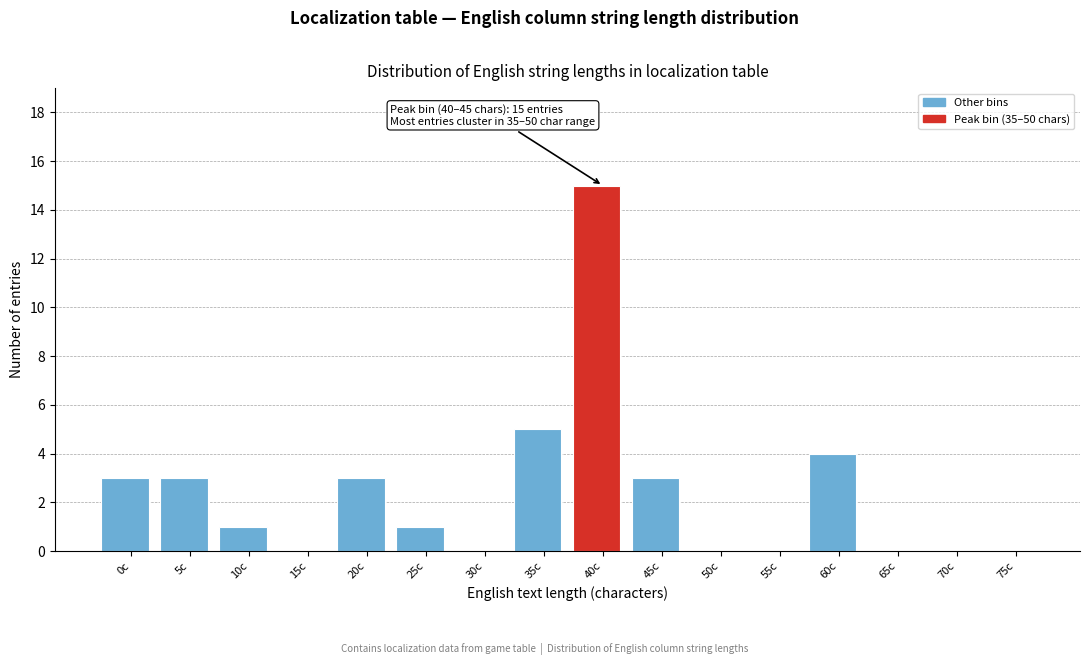

Reading left to right, list all the values displayed in this chart.

0c=3	5c=3	10c=1	15c=0	20c=3	25c=1	30c=0	35c=5	40c=15	45c=3	50c=0	55c=0	60c=4	65c=0	70c=0	75c=0